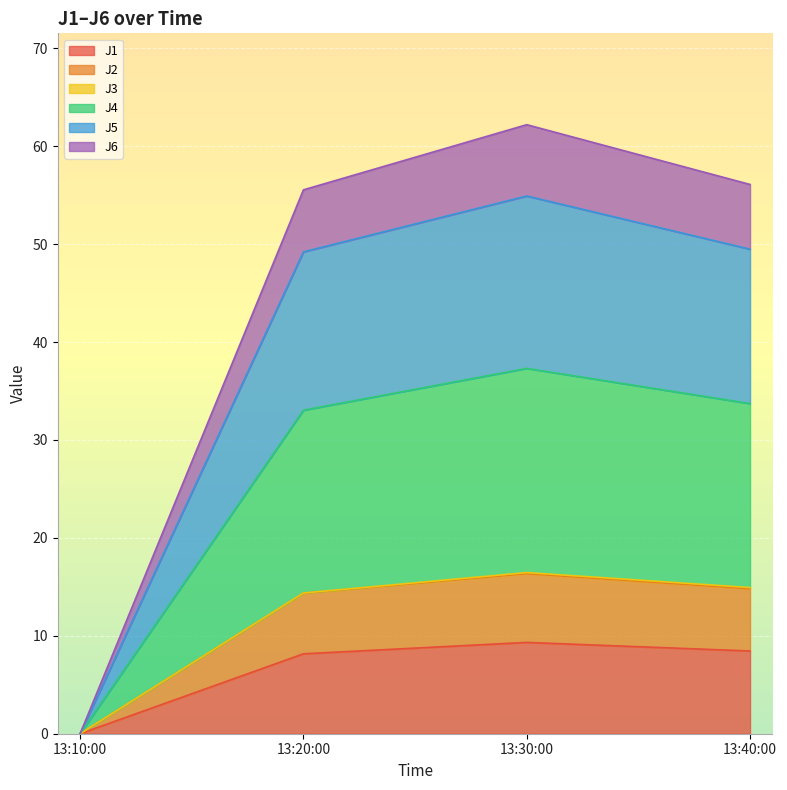

What is the maximum value for J1?

9.3